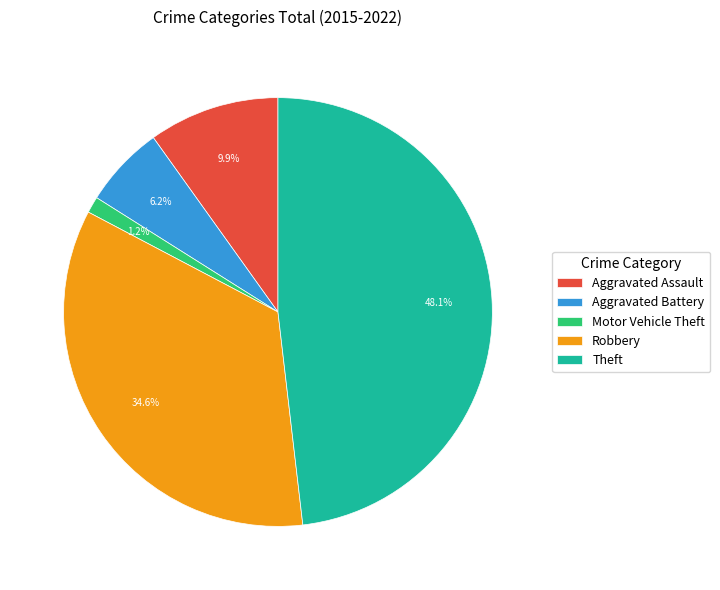

How many segments does this pie chart have?

5